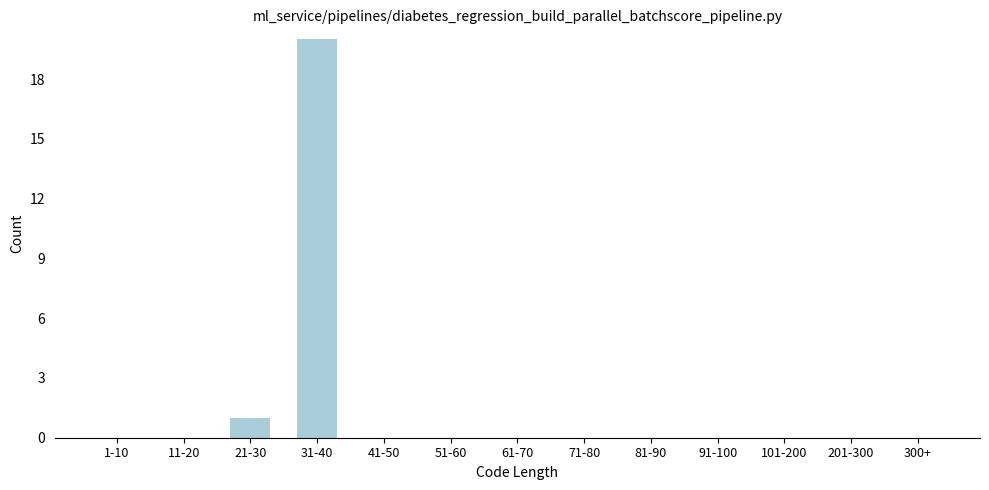

Reading right to left, list all the values displayed in this chart.

300+=0	201-300=0	101-200=0	91-100=0	81-90=0	71-80=0	61-70=0	51-60=0	41-50=0	31-40=20	21-30=1	11-20=0	1-10=0